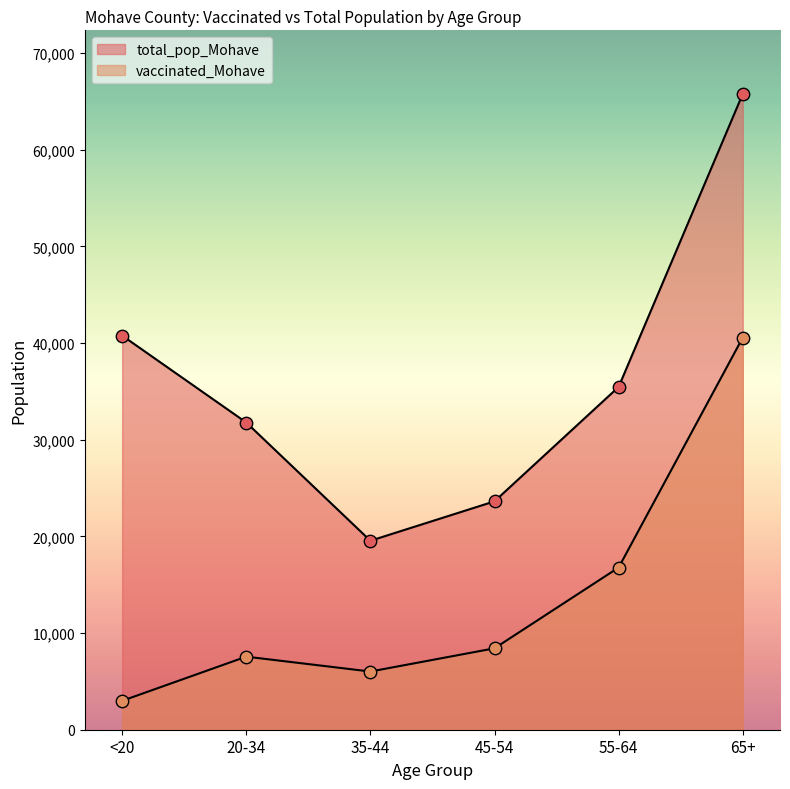

Is the value of total_pop_Mohave at <20 greater than the value of vaccinated_Mohave at <20?

Yes